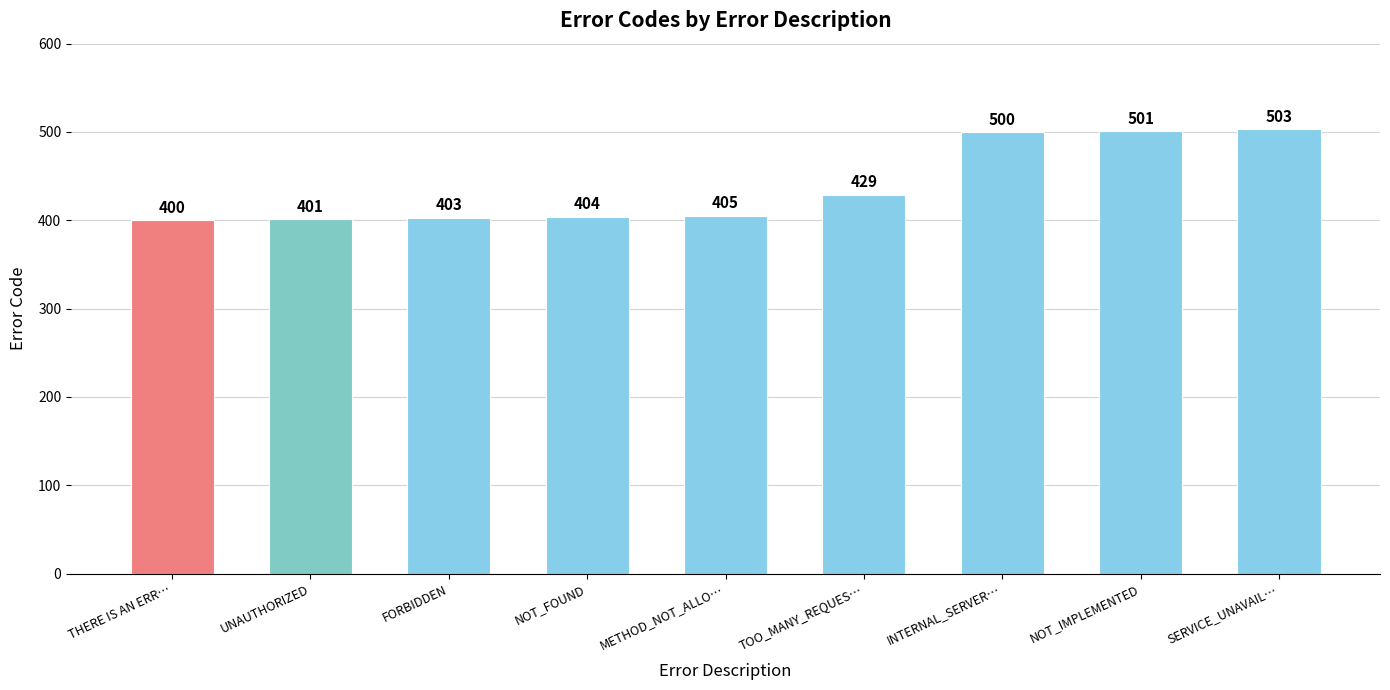

True or false: the data shows 400 at THERE IS AN ERR….

True